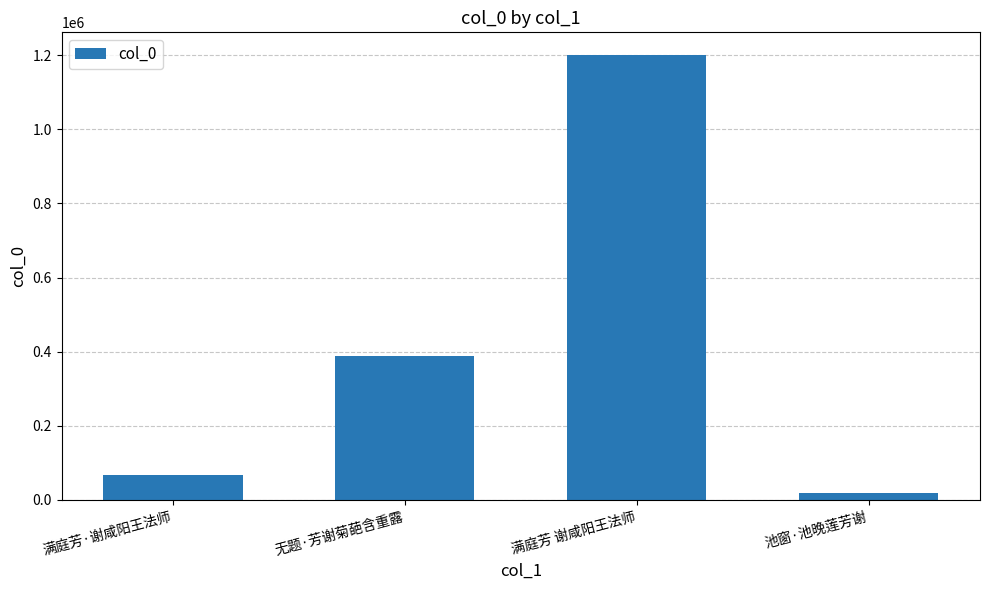

List the labels in order of value, largest first.

满庭芳 谢咸阳王法师, 无题·芳谢菊葩含重露, 满庭芳·谢咸阳王法师, 池窗·池晚莲芳谢